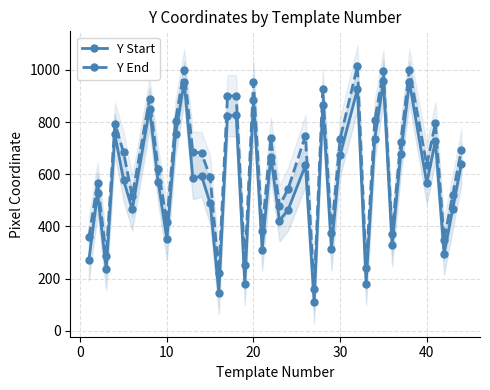

Is the value of Y Start at 39 greater than the value of Y End at 14?

Yes